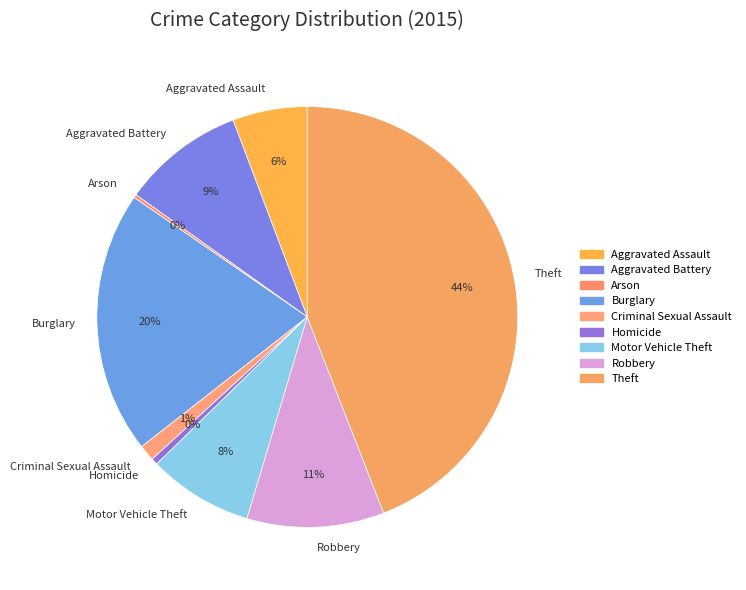

Which slice is the largest?

Theft